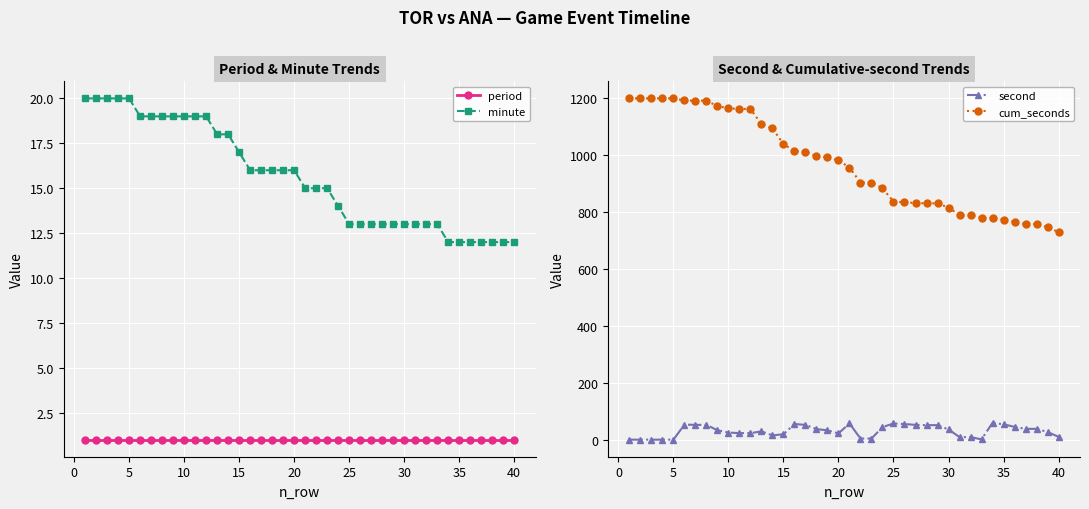

Rank the series by their maximum value, from highest to lowest.

cum_seconds, second, minute, period